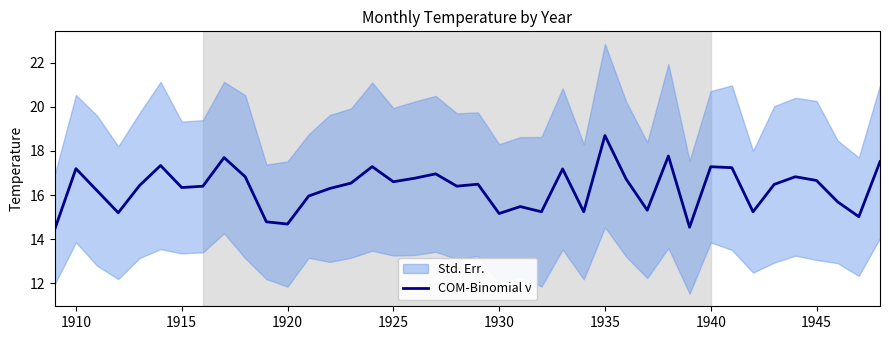

What is the difference between the maximum and minimum values?

4.2